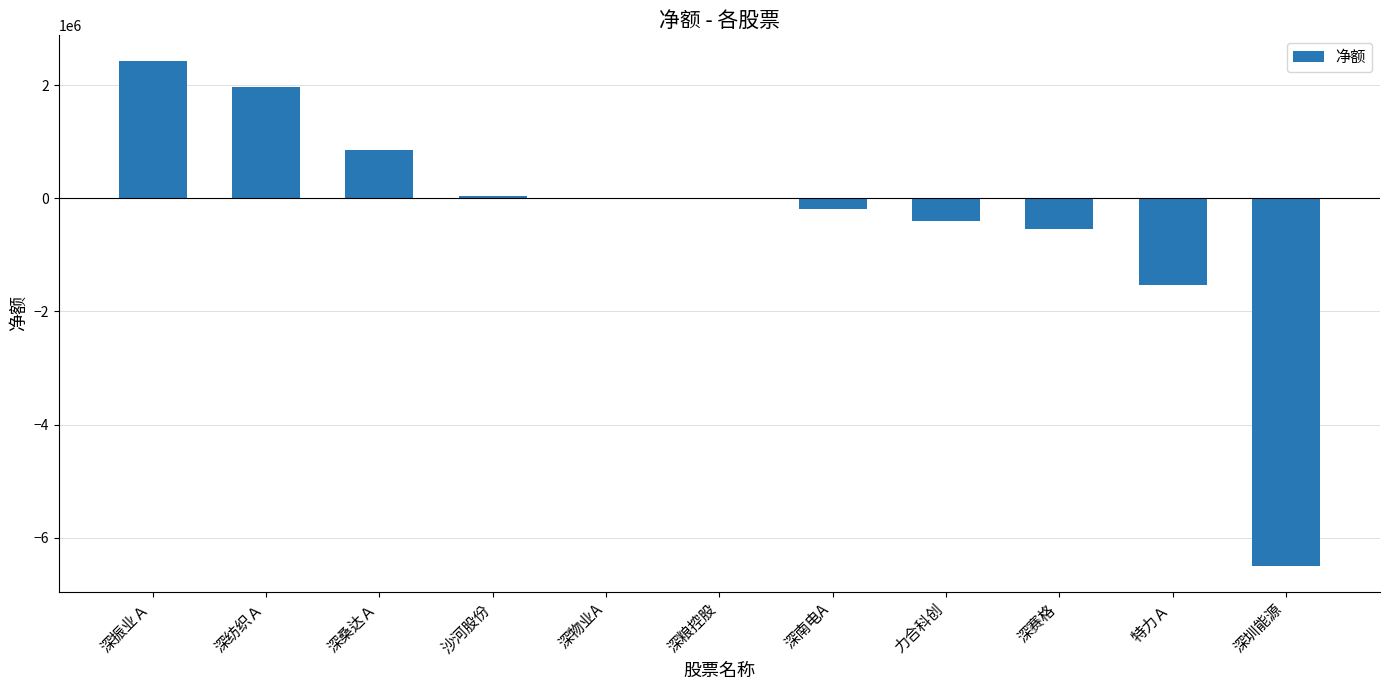

Between 深物业A and 力合科创, which is larger?

深物业A